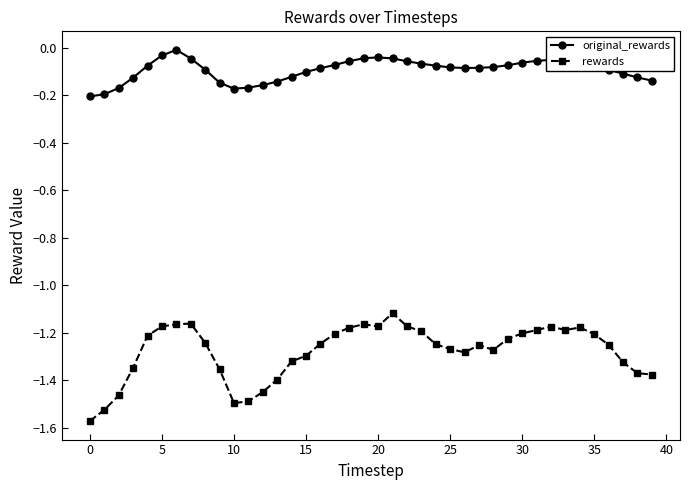

True or false: rewards has more than 2 interior local peaks.

True